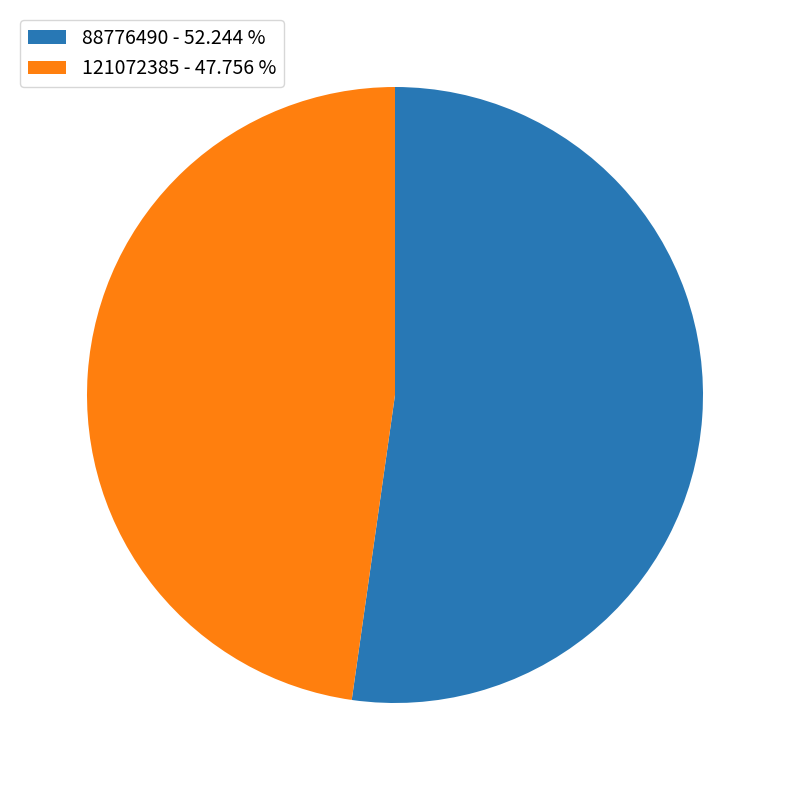

True or false: 88776490 accounts for 52% of the total.

True